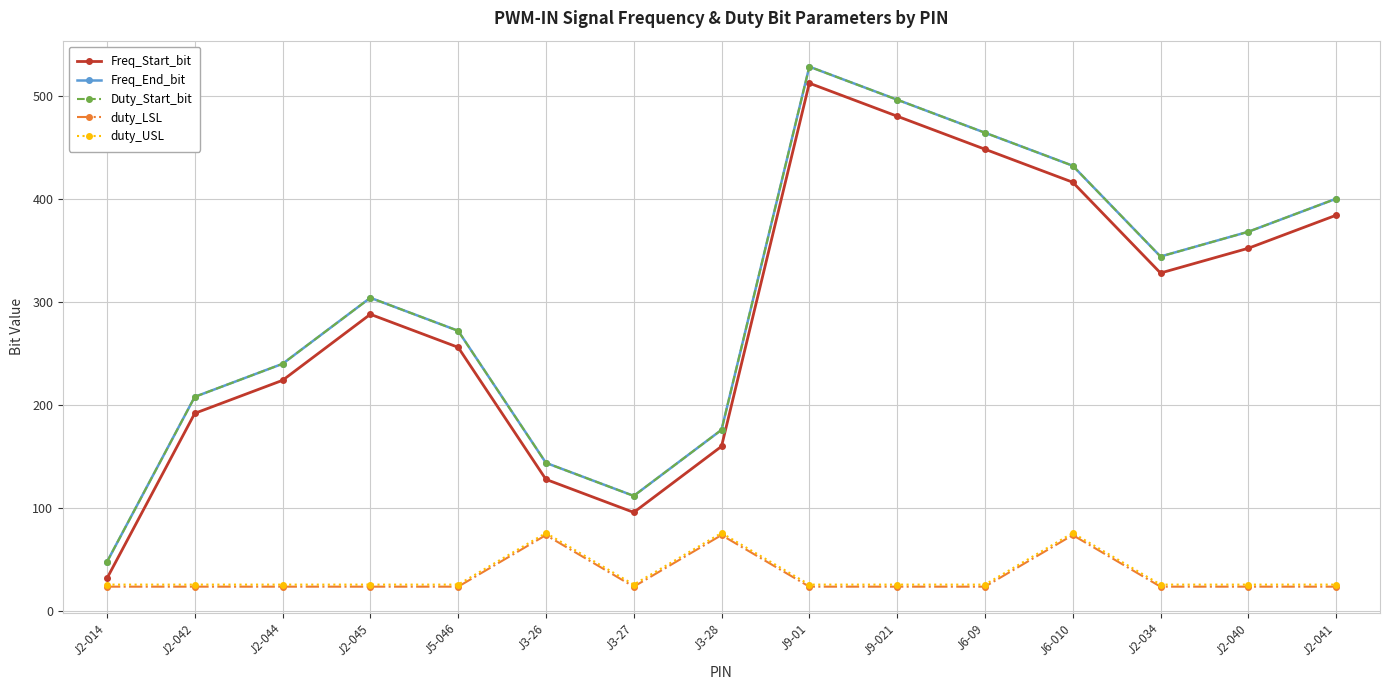

What is the maximum value shown in the chart?

528